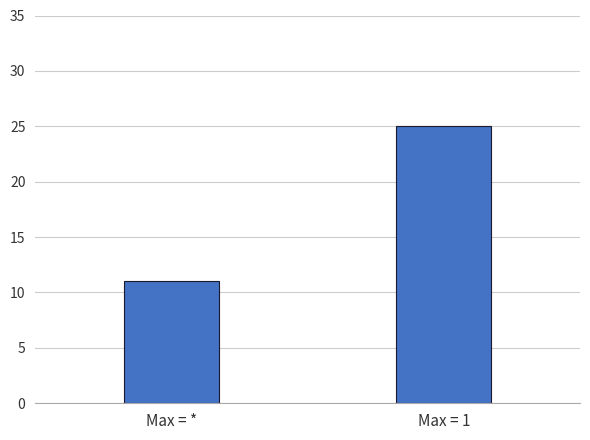

Is it true that the value at Max = 1 is 10?

False